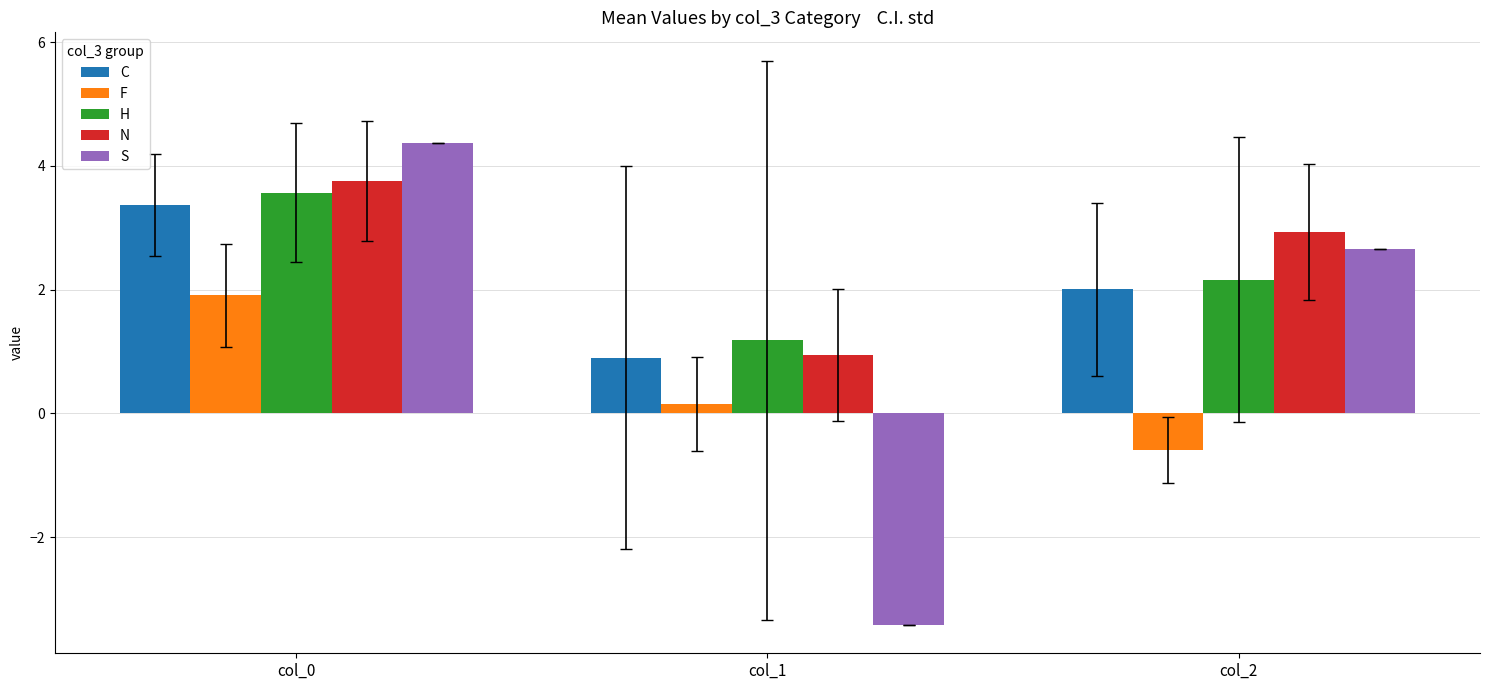

What are all the series names shown in the legend?

C, F, H, N, S